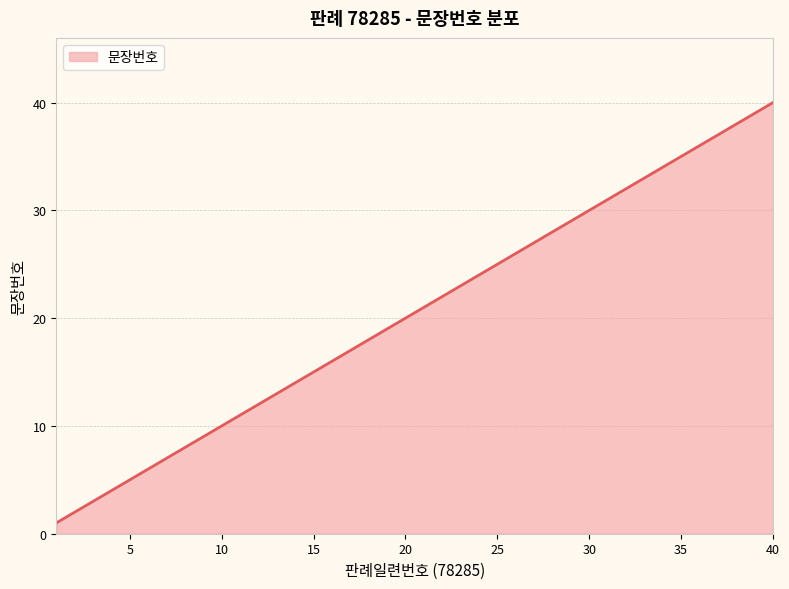

What is the maximum value shown in the chart?

40.0